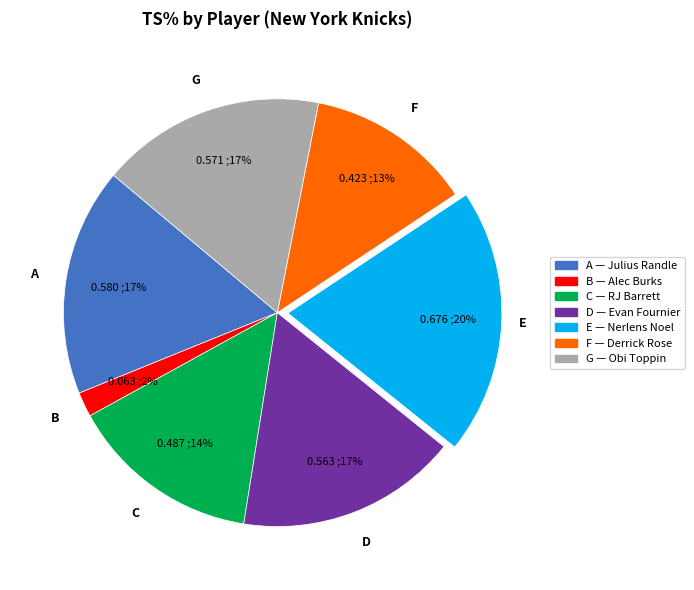

Is there a majority slice in this chart?

No